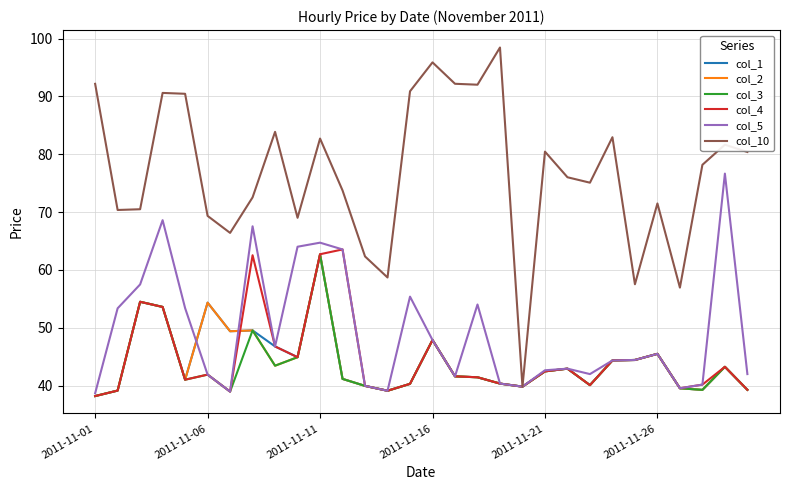

Which series has the widest spread of values?

col_10